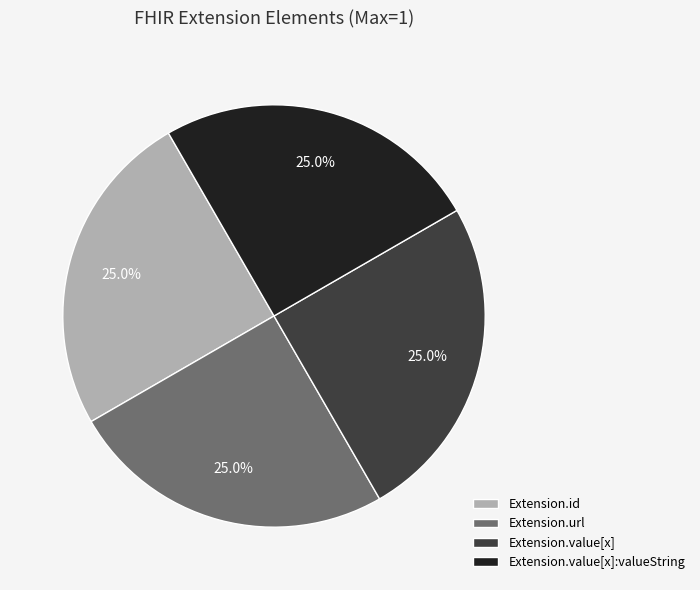

Is Extension.url the majority of the pie?

No